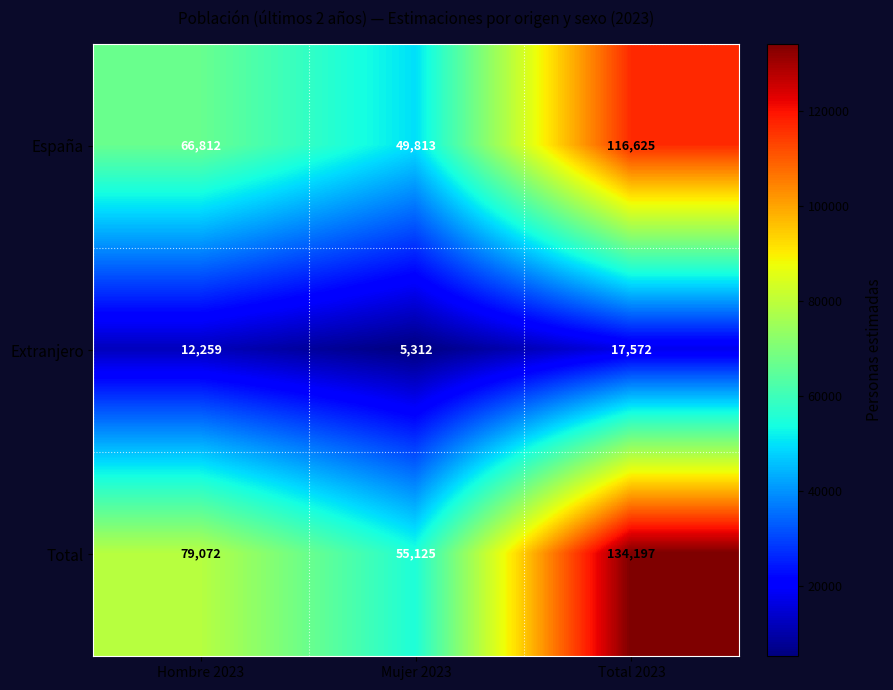

Between Mujer 2023 and Total 2023, which series saw the biggest shift?

Total